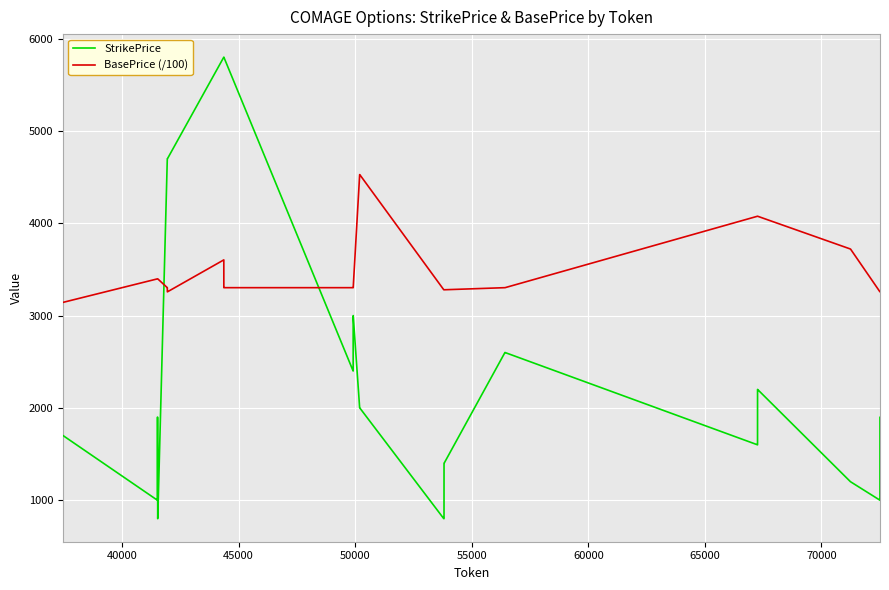

Rank the series by their average value, from highest to lowest.

BasePrice (/100), StrikePrice